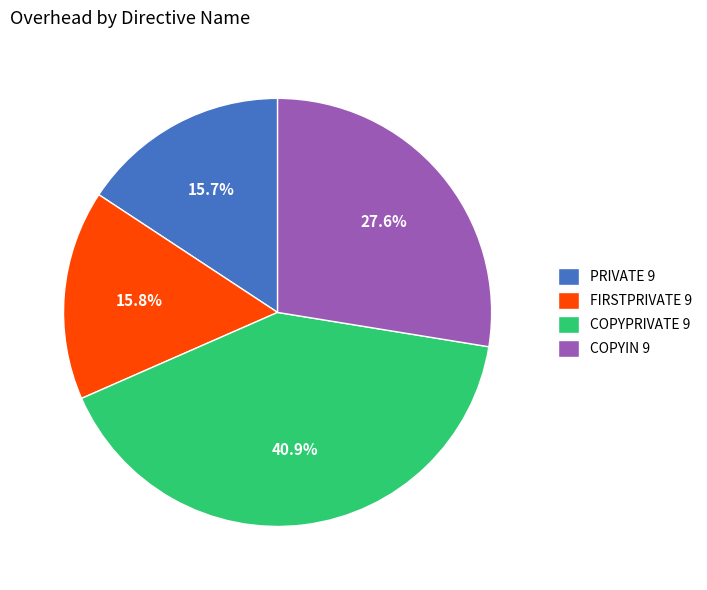

To the nearest percent, what portion does COPYPRIVATE 9 represent?

41%